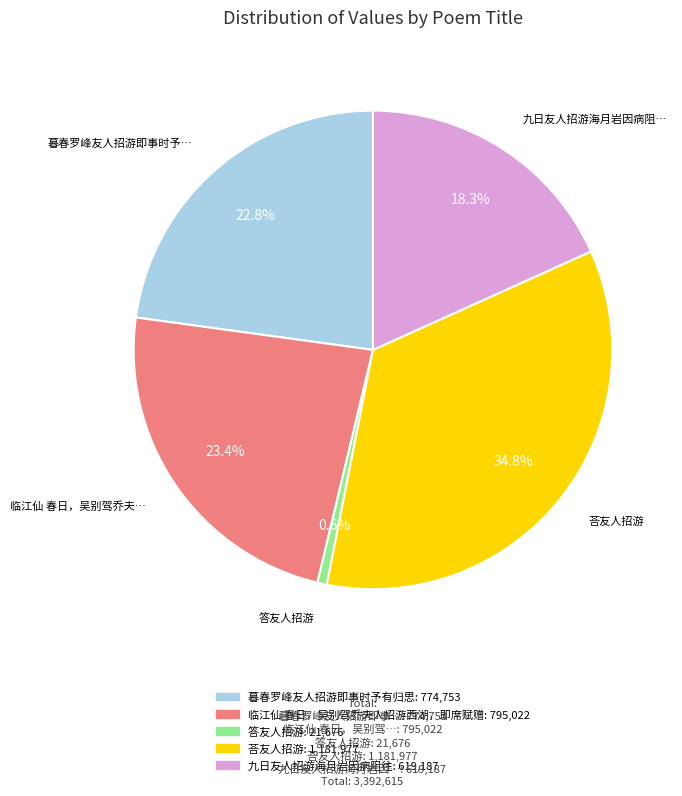

To the nearest percent, what percentage of the pie is 九日友人招游海月岩因病阻往?

18%